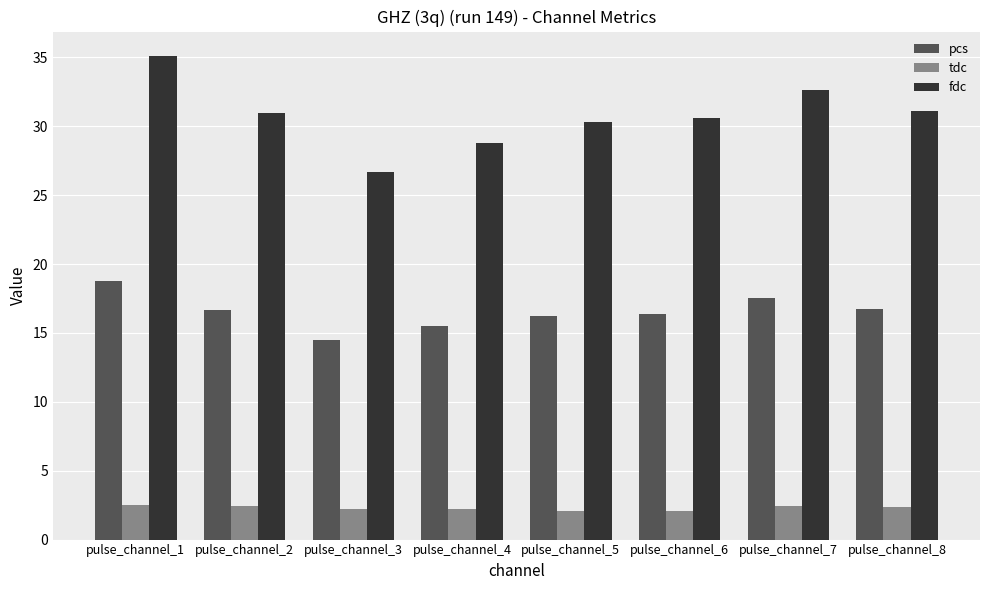

At which label does pcs reach its peak?

pulse_channel_1